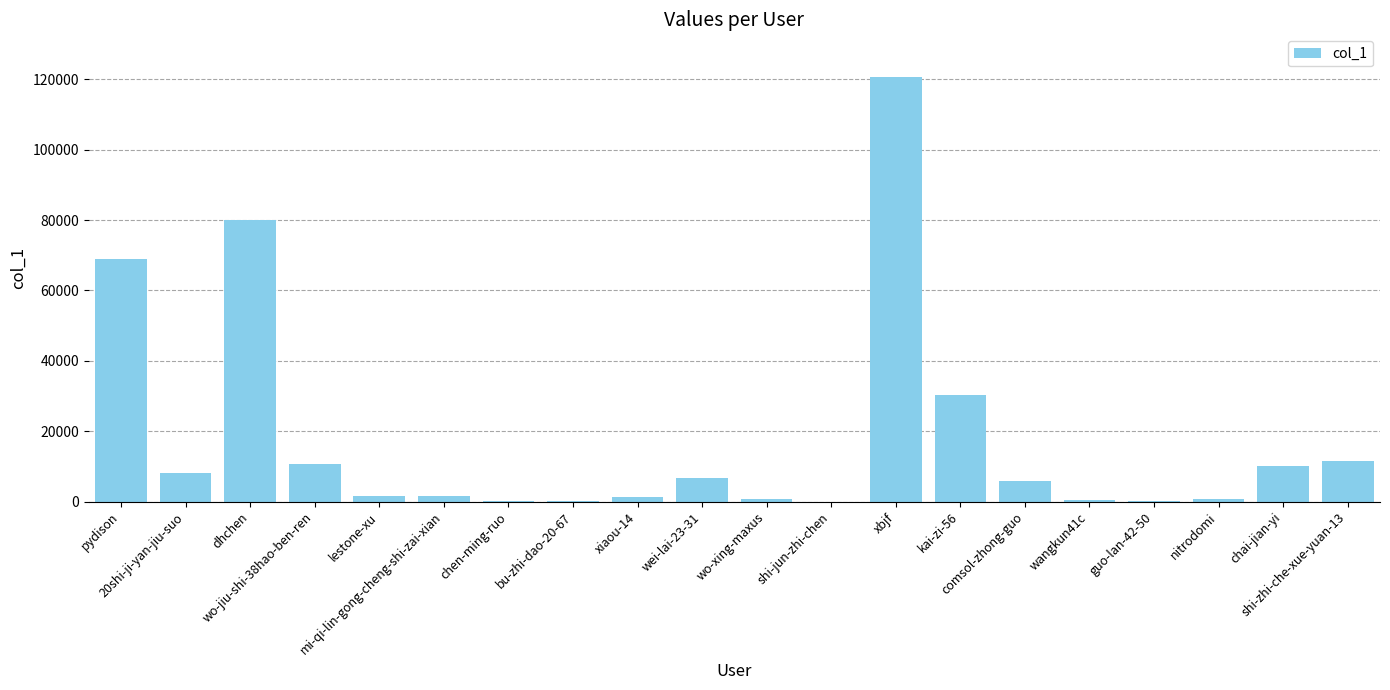

What is the sum of all values?

359667